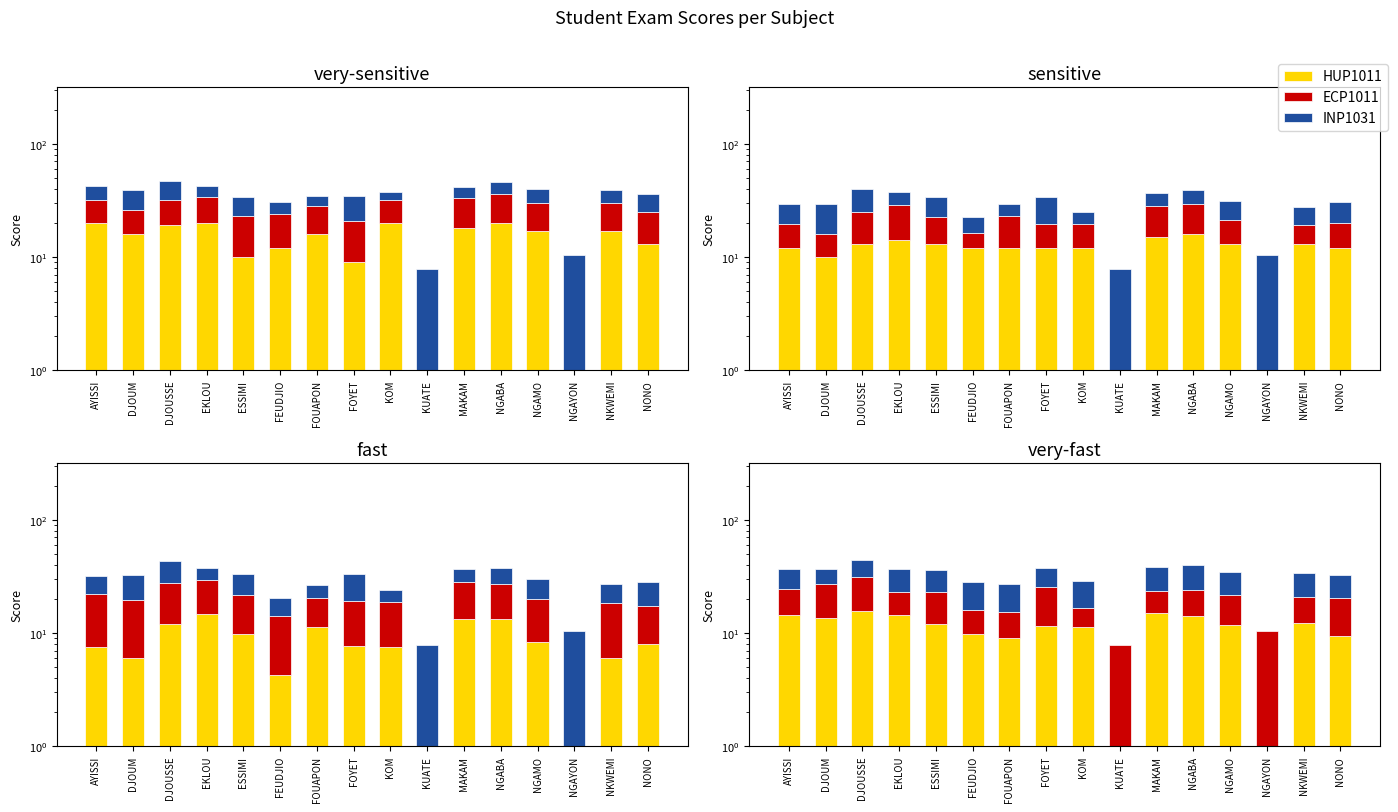

The value of HUP1011 at AYISSI is 7.1. True or false?

False